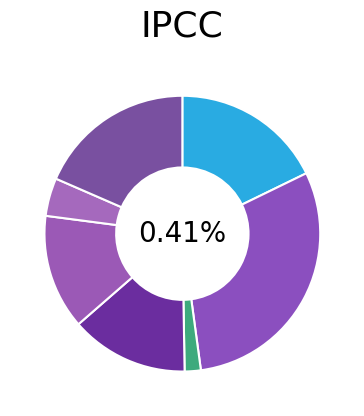

Does any single category account for the majority?

No